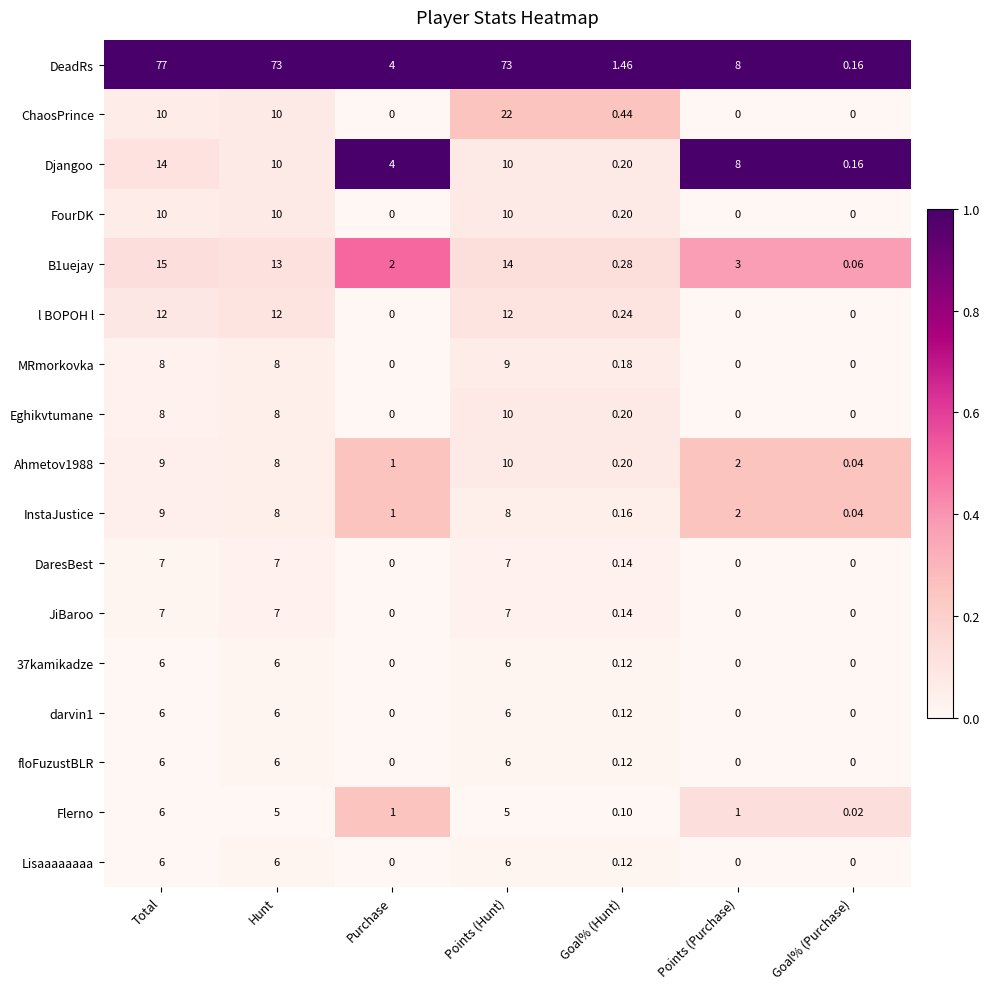

Which series has the largest total across all categories?

DeadRs